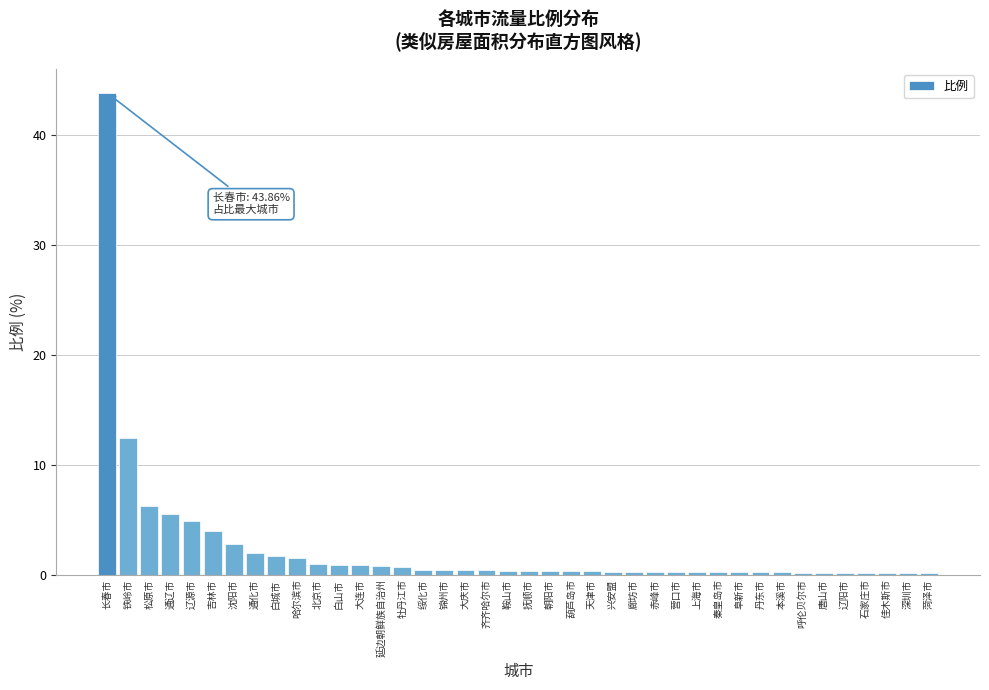

Which category has the highest value across all series?

长春市